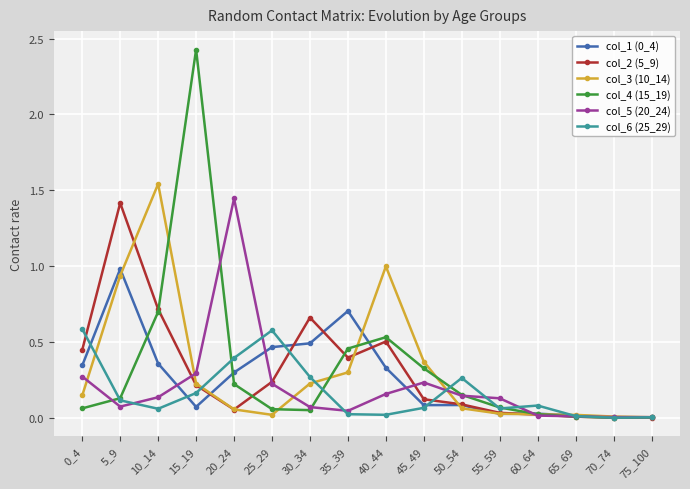

Which series has the widest spread of values?

col_4 (15_19)